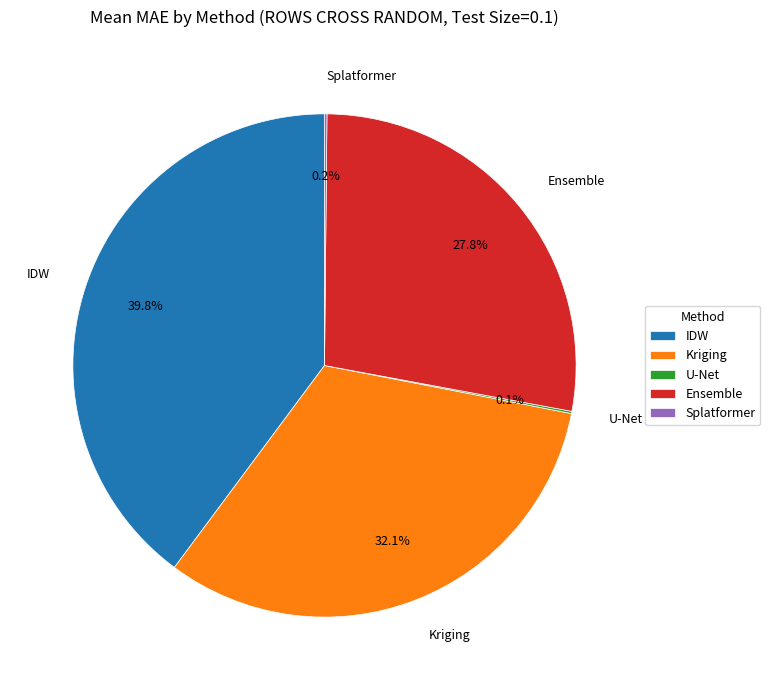

To the nearest percent, what percentage of the pie is Kriging?

32%